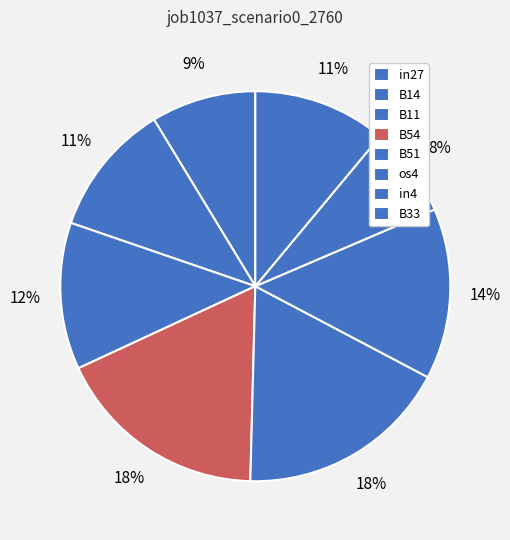

How many segments does this pie chart have?

8